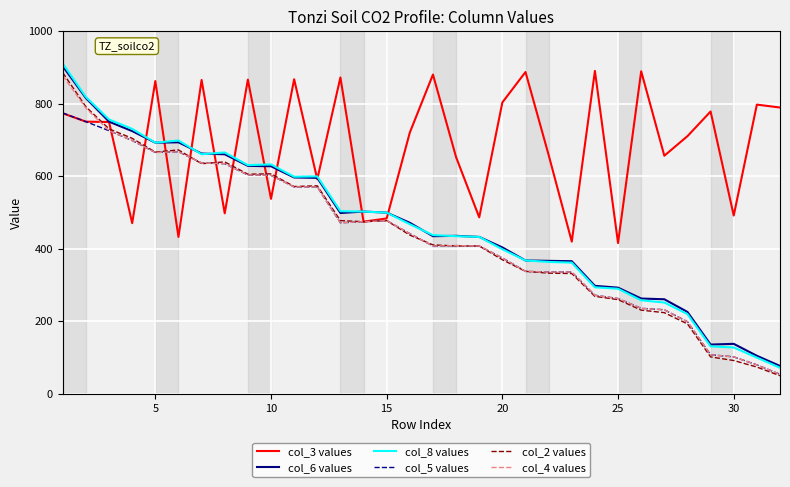

What is the sum of all col_2 values values?

14020